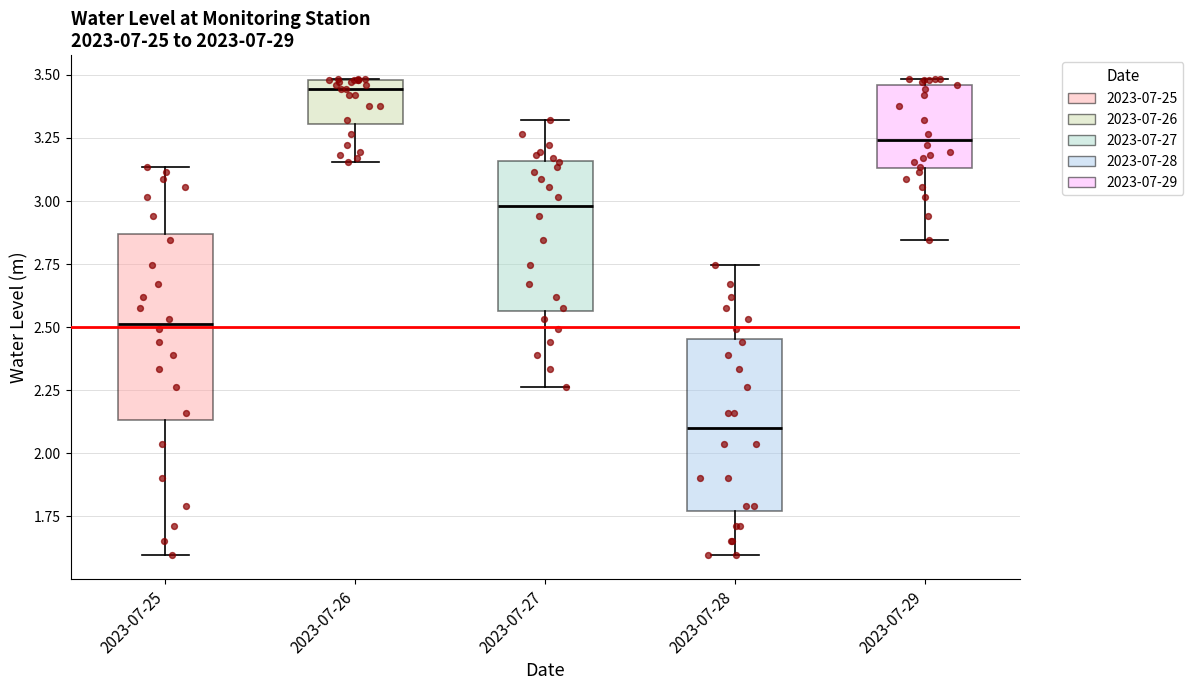

Where does the lower whisker of the box for 2023-07-27 end on the y-axis? The values are not printed on the chart, so give them approximately, as read against the axis.

2.25